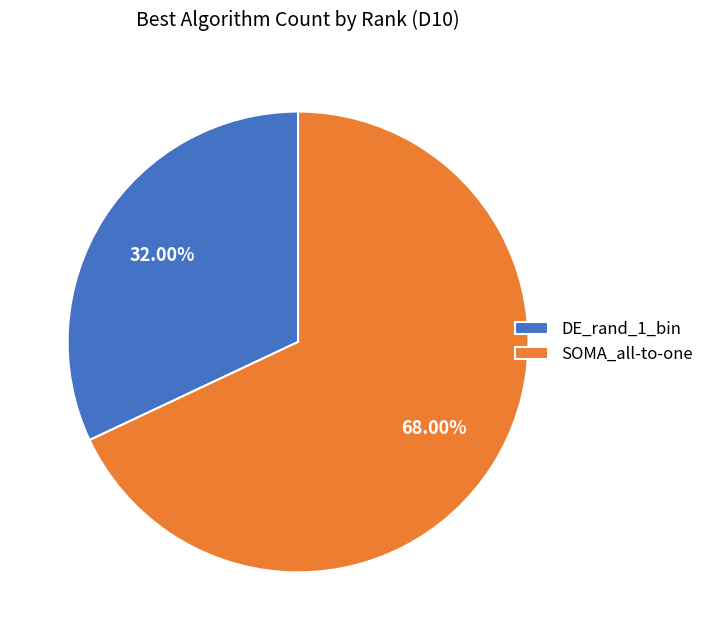

Rank the categories by value from lowest to highest.

DE_rand_1_bin, SOMA_all-to-one